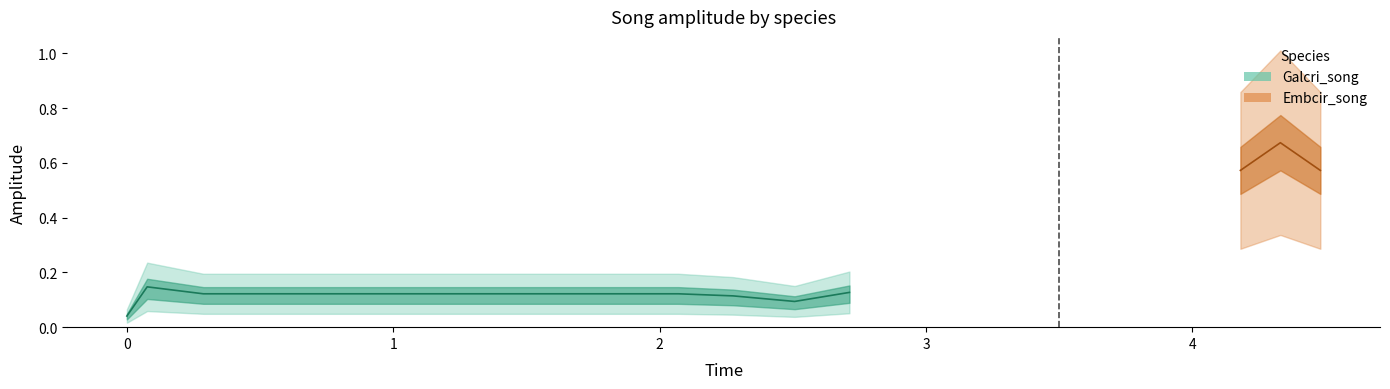

True or false: there are more than 1 points higher than both neighbors.

False